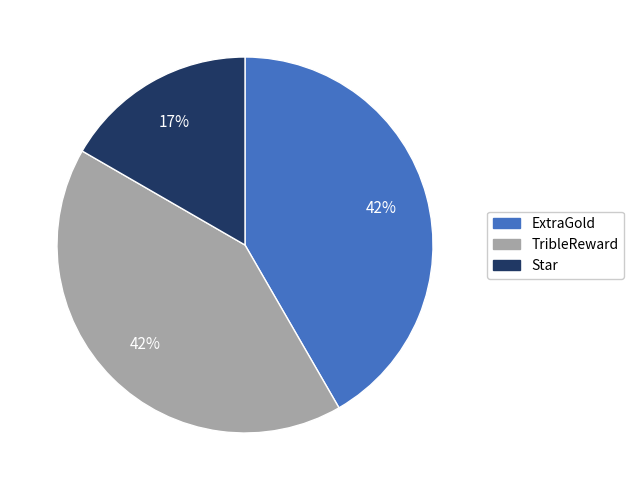

To the nearest percent, what is the difference between the largest and smallest slice percentages?

25%